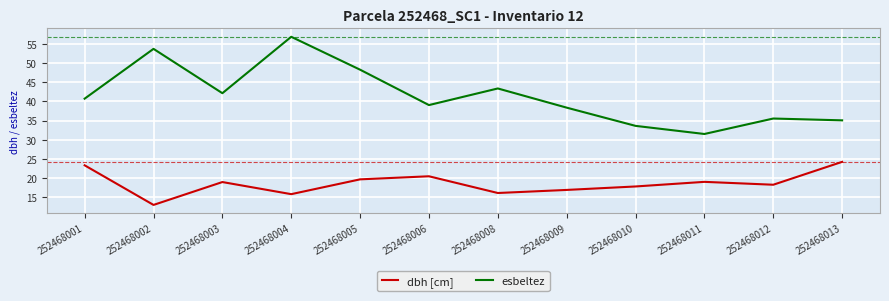

The esbeltez series shows 42.1 at 252468003. True or false?

True